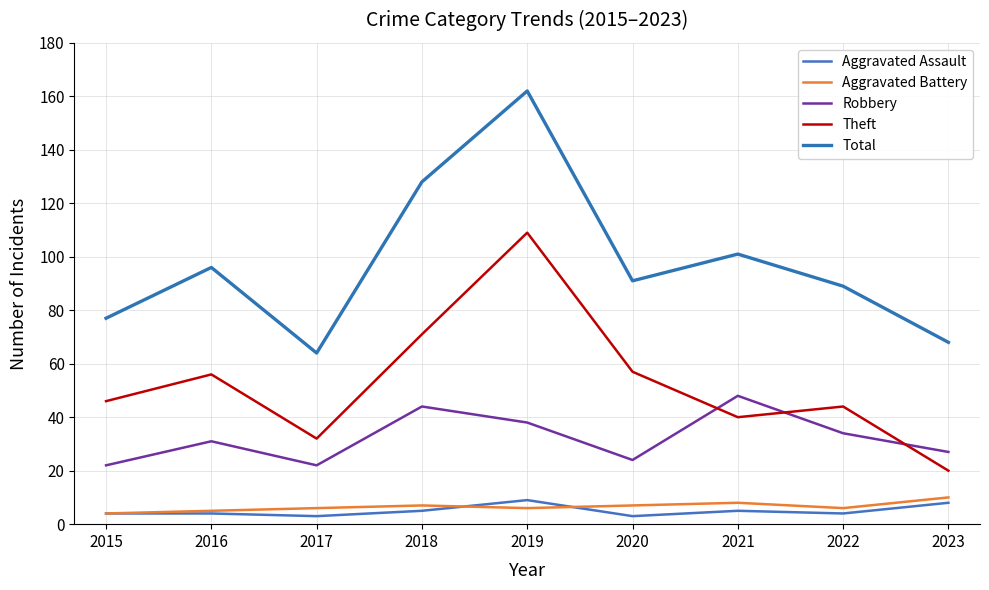

How many lines are shown in the chart?

5